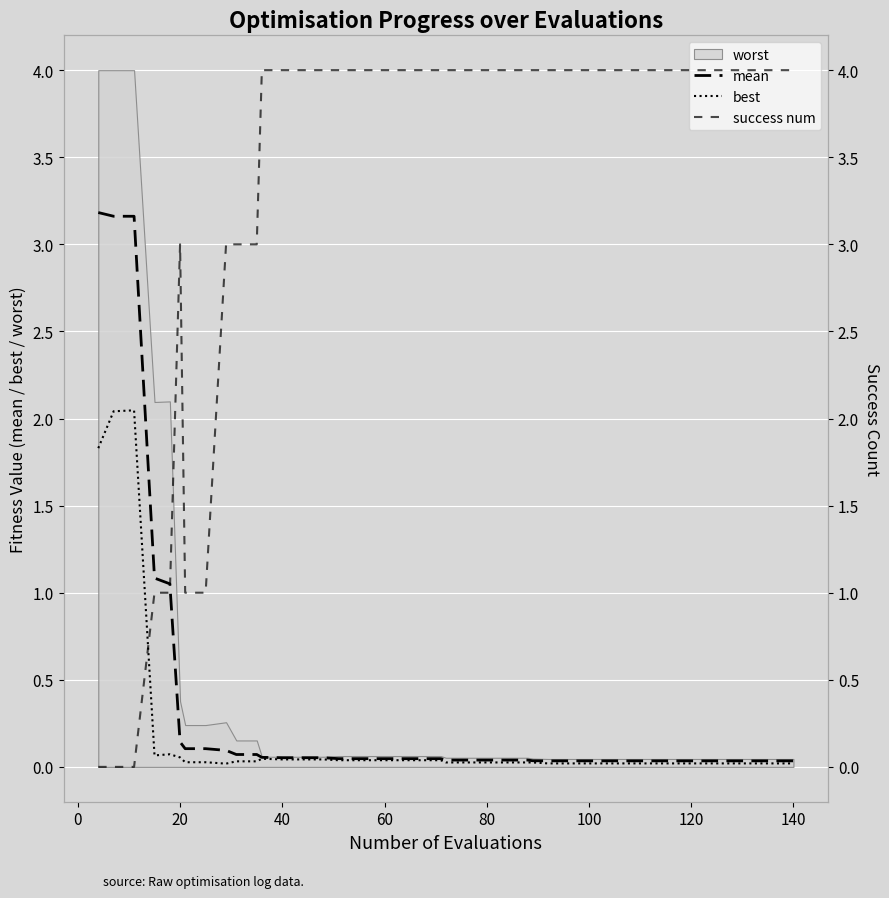

How many intersections are there between success num and mean?

1